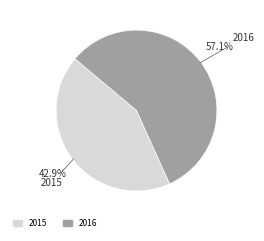

Count the number of slices in the pie.

2